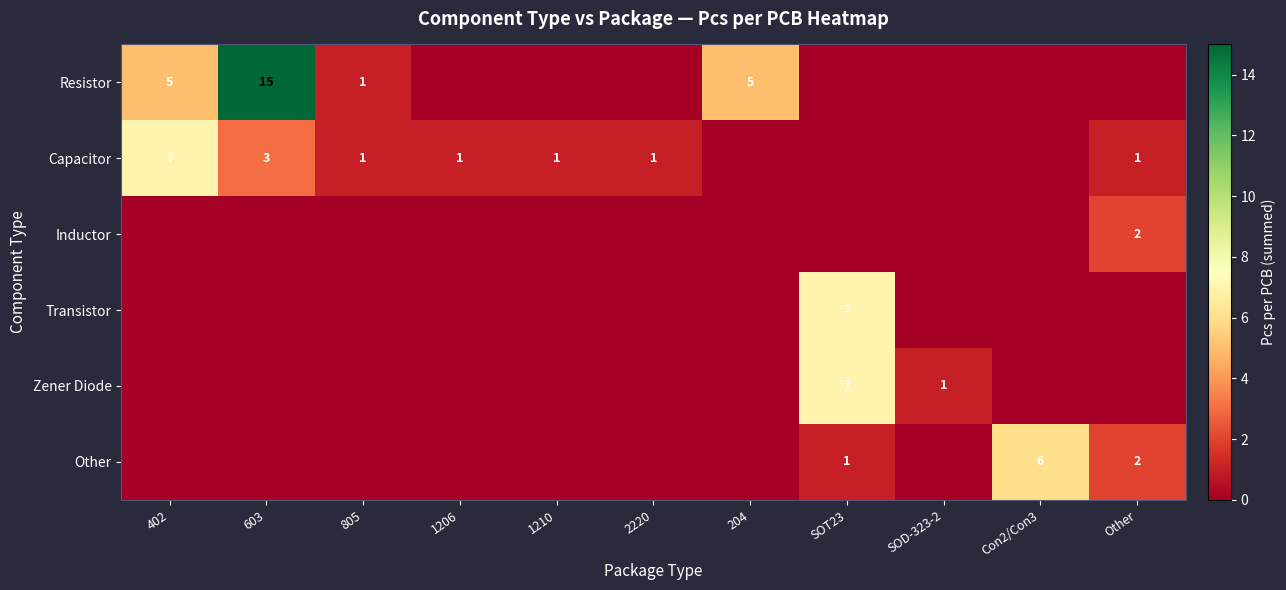

What is the difference between the highest and lowest values at 1206?

1